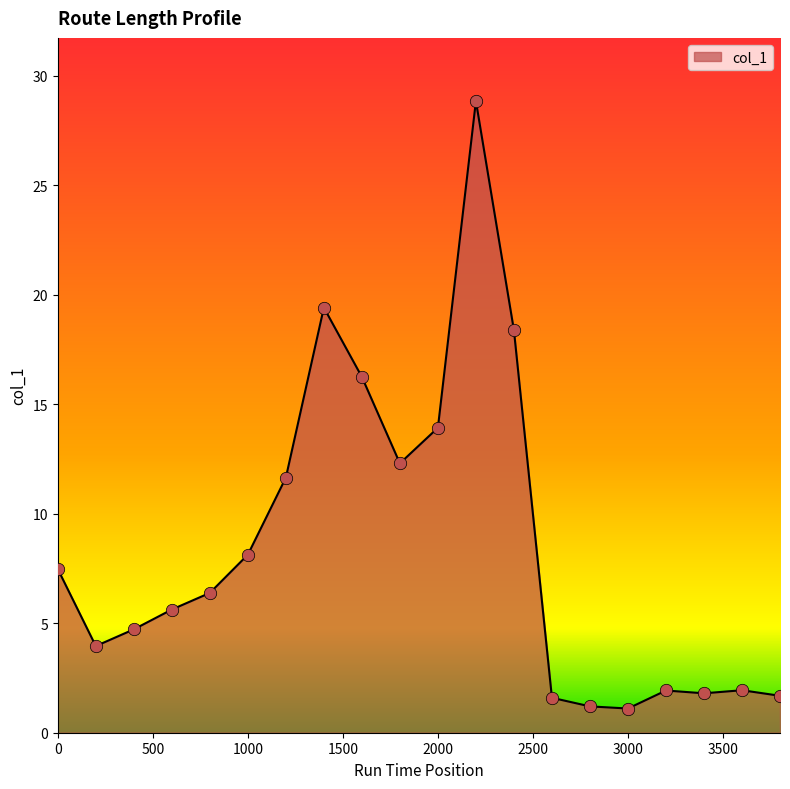

What is the difference between the maximum and minimum values?

27.7